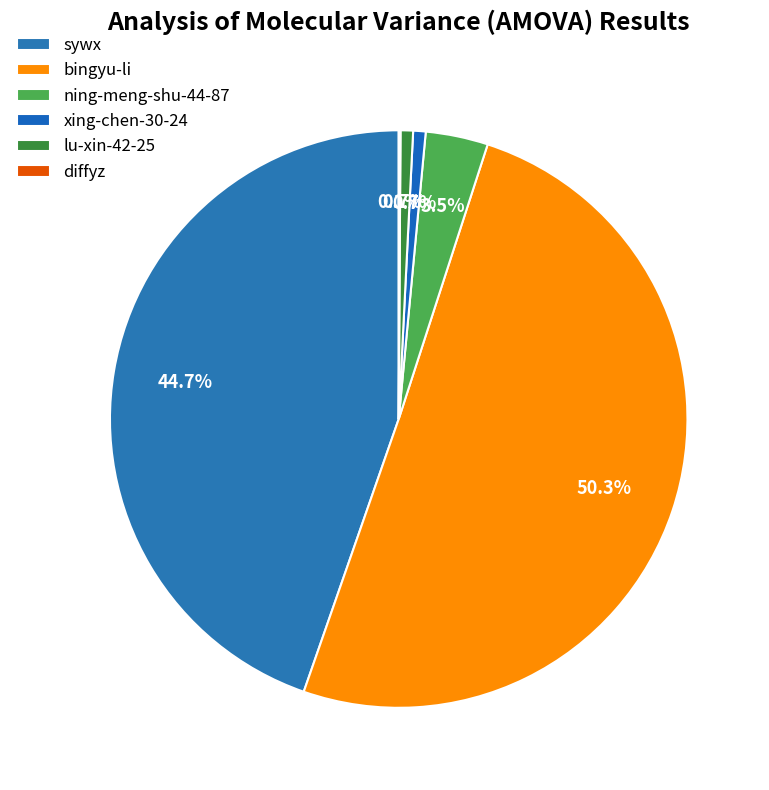

To the nearest percent, what is the combined percentage of bingyu-li and lu-xin-42-25?

51%